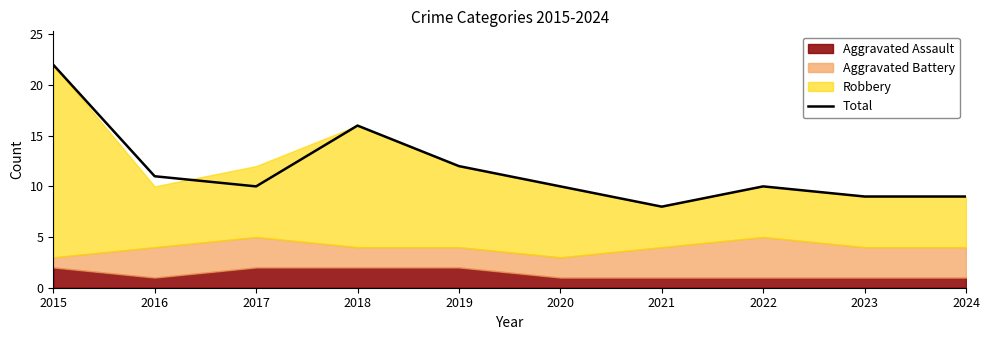

How many points are higher than both their immediate neighbors (excluding endpoints)?

2